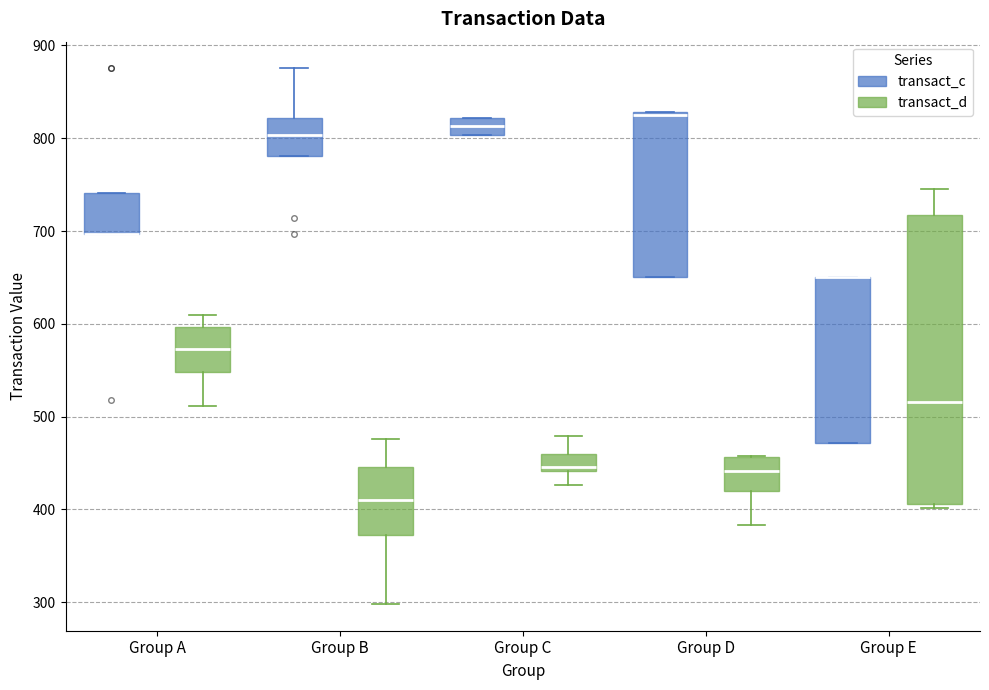

Reading left to right, transcribe this box plot: for each box, give where its median line is, the range the box spans, and where its two whiskers end, as read against the y-axis. The values are not printed on the chart, so give them approximately, as read against the axis.

Group A (transact_c): median 700 (drawn on the box's lower edge), box 700 to 740, whiskers 700 to 740
Group A (transact_d): median 570, box 550 to 600, whiskers 510 to 610
Group B (transact_c): median 800, box 780 to 820, whiskers 780 to 880
Group B (transact_d): median 410, box 370 to 450, whiskers 300 to 480
Group C (transact_c): median 810, box 800 to 820, whiskers 800 to 820
Group C (transact_d): median 450, box 440 to 460, whiskers 430 to 480
Group D (transact_c): median 830 (just below the box's upper edge), box 650 to 830, whiskers 650 to 830
Group D (transact_d): median 440, box 420 to 460, whiskers 380 to 460
Group E (transact_c): median 650 (drawn on the box's upper edge), box 470 to 650, whiskers 470 to 650
Group E (transact_d): median 520, box 410 to 720, whiskers 400 to 750